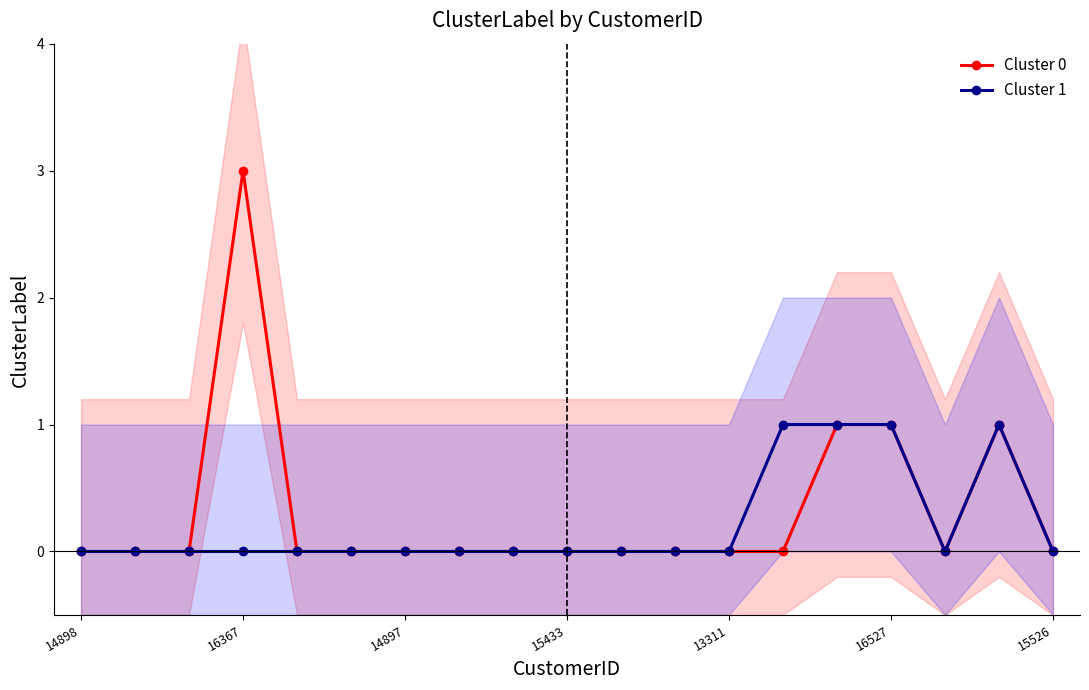

How many lines are shown in the chart?

2